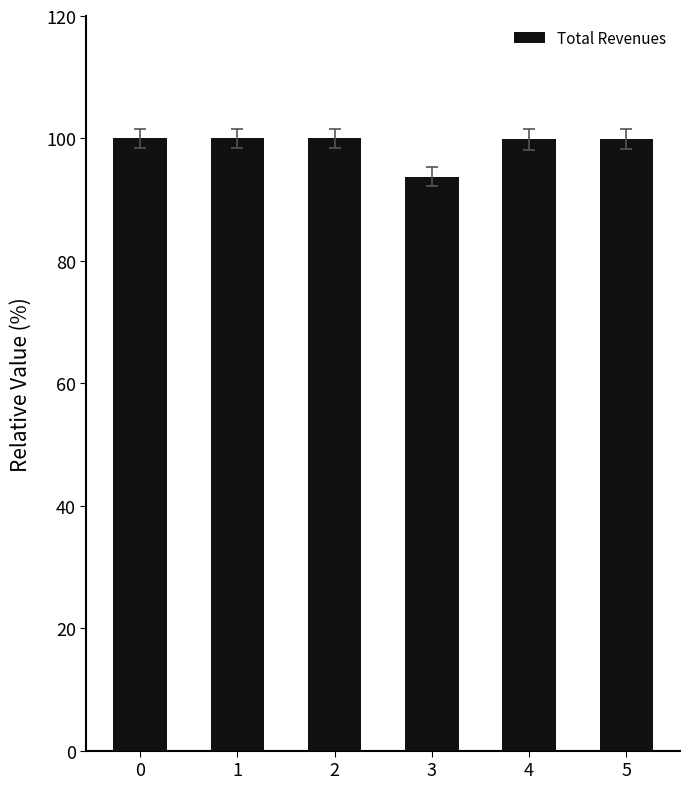

Is it true that the value at 1 is 100.0?

True